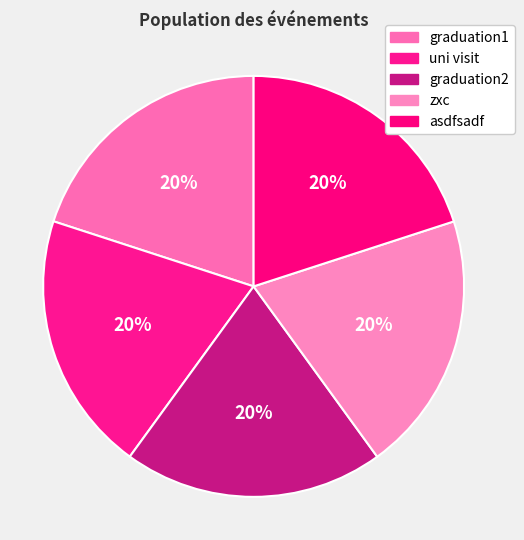

To the nearest percent, what is the combined percentage of graduation1 and graduation2?

40%